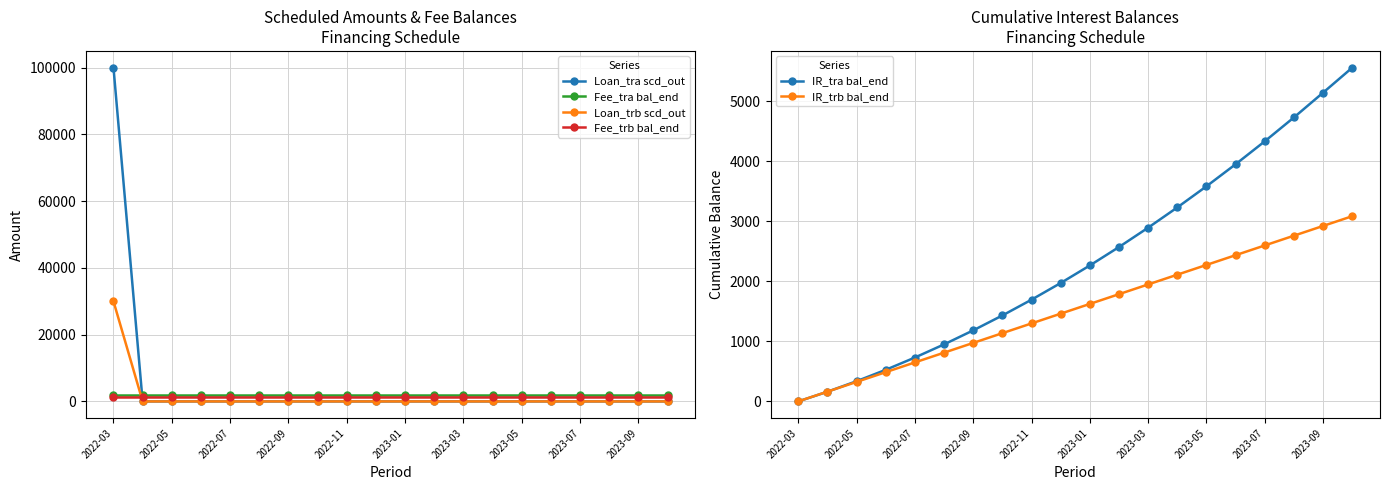

The value of Loan_tra scd_out at 2023-07 is 0. True or false?

True